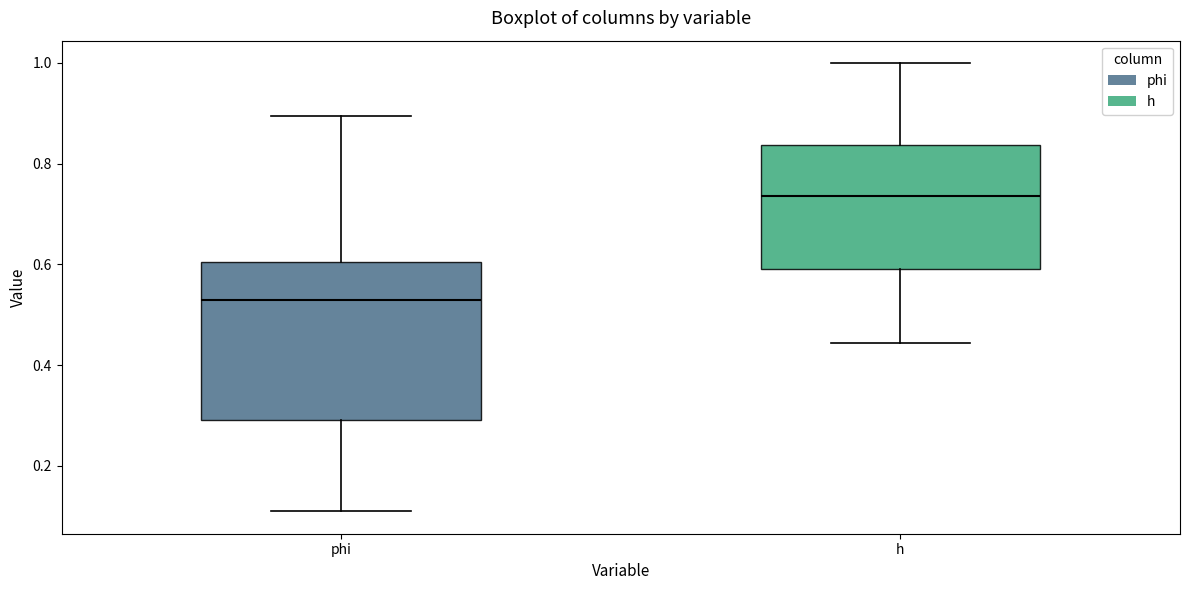

Which box is the tallest, from its lower edge to its upper edge?

phi